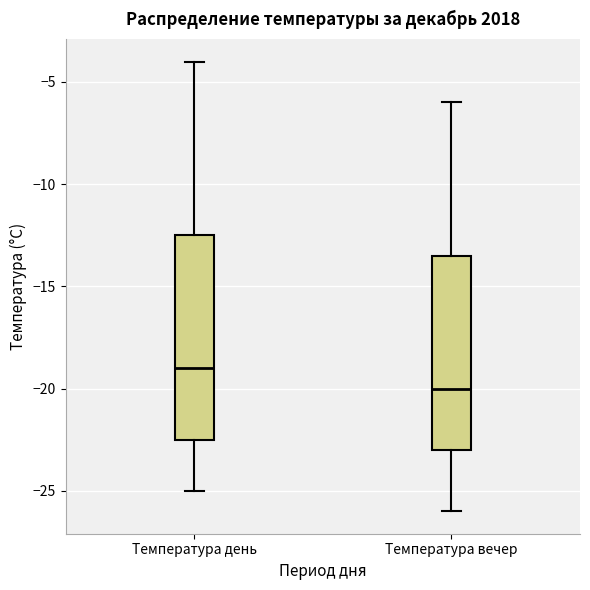

Which box's median line is the highest?

Температура день